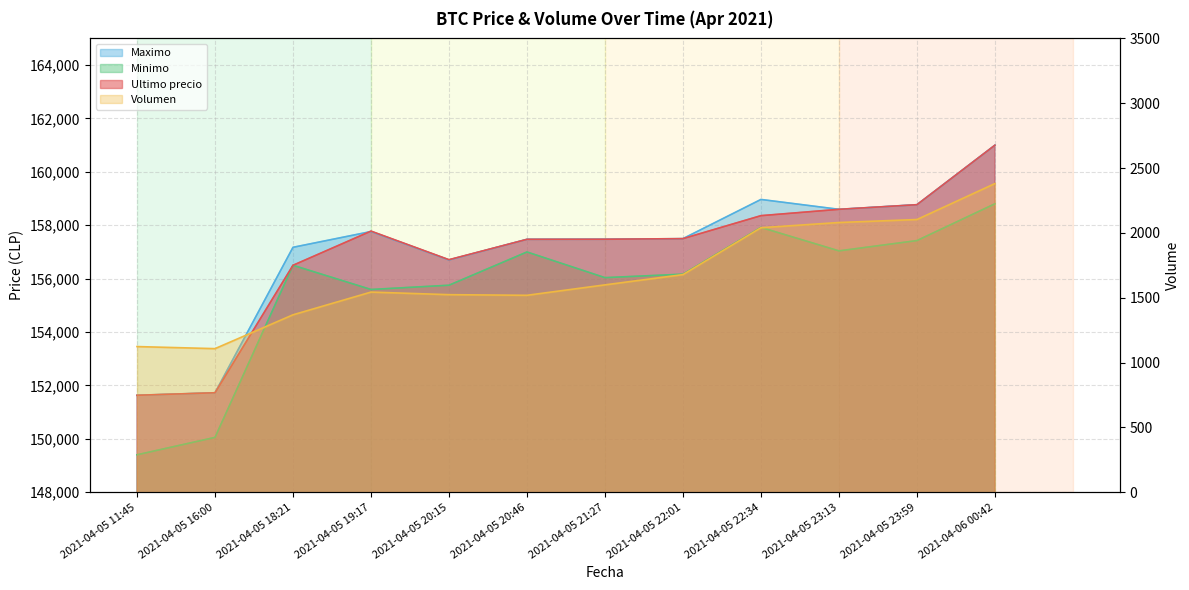

The Maximo series shows 151727.0 at 2021-04-05 16:00. True or false?

True